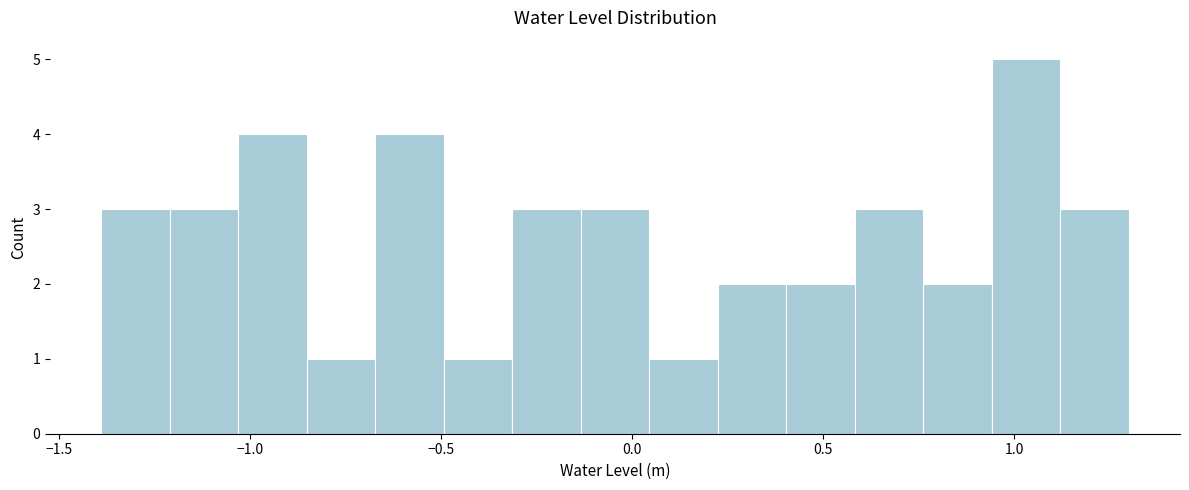

Around what value on the x-axis is the tallest bar? Give the approximate position of its centre, as read against the axis.

1.05